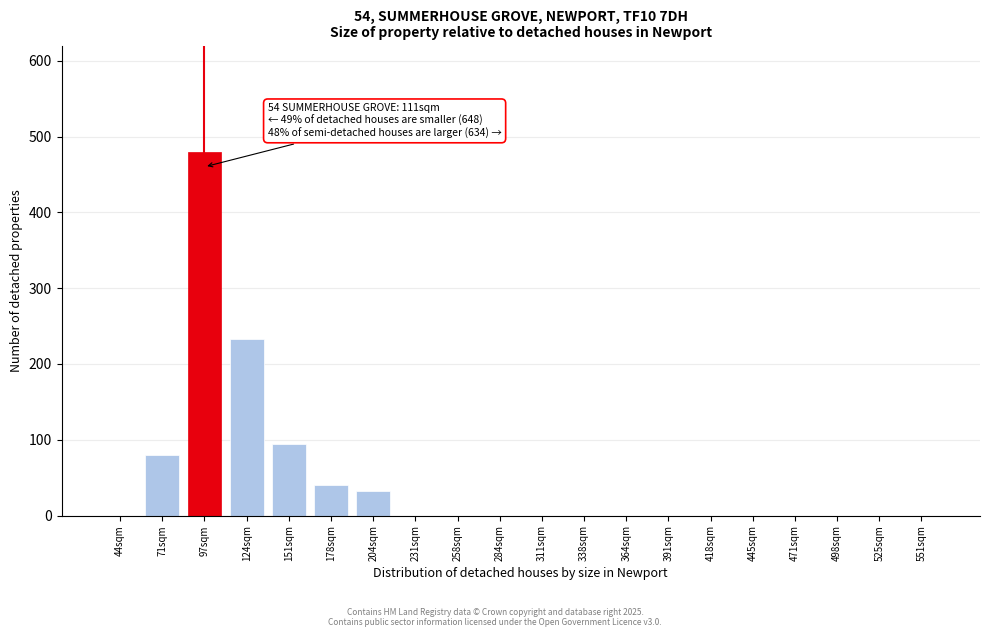

Reading left to right, extract all data points from this chart.

44sqm=0	71sqm=80	97sqm=479	124sqm=233	151sqm=94	178sqm=41	204sqm=33	231sqm=0	258sqm=0	284sqm=0	311sqm=0	338sqm=0	364sqm=0	391sqm=0	418sqm=0	445sqm=0	471sqm=0	498sqm=0	525sqm=0	551sqm=0